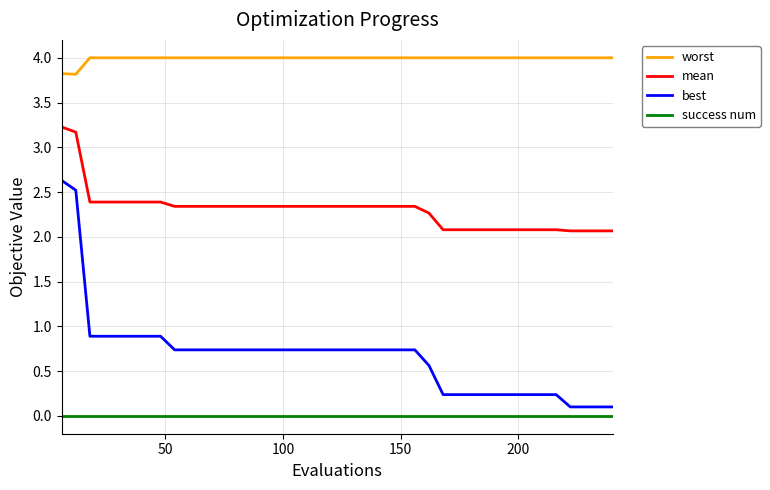

What is the sum of all best values?

26.8